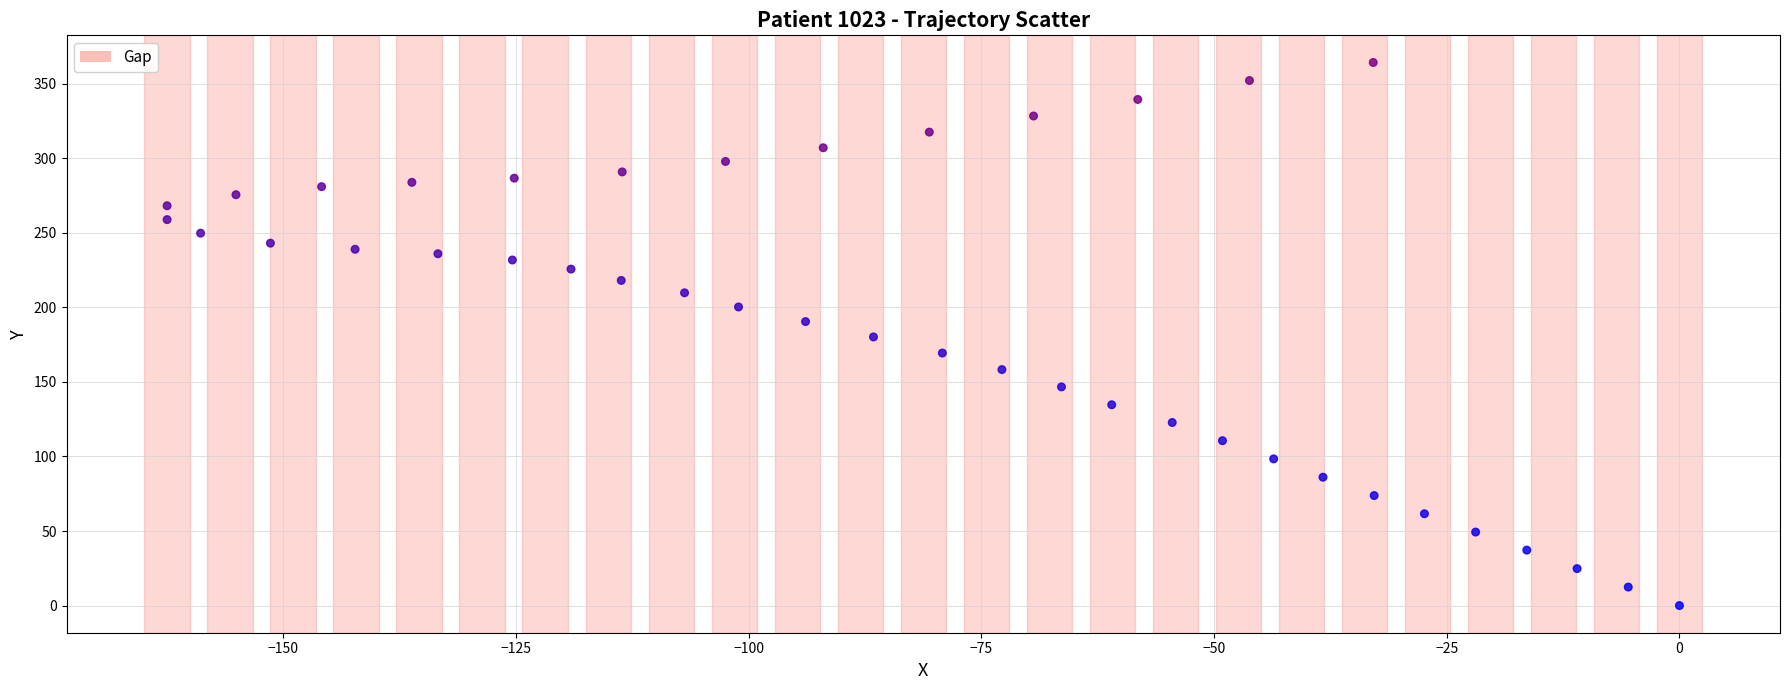

What is the range of Y values (max minus min)?

364.3